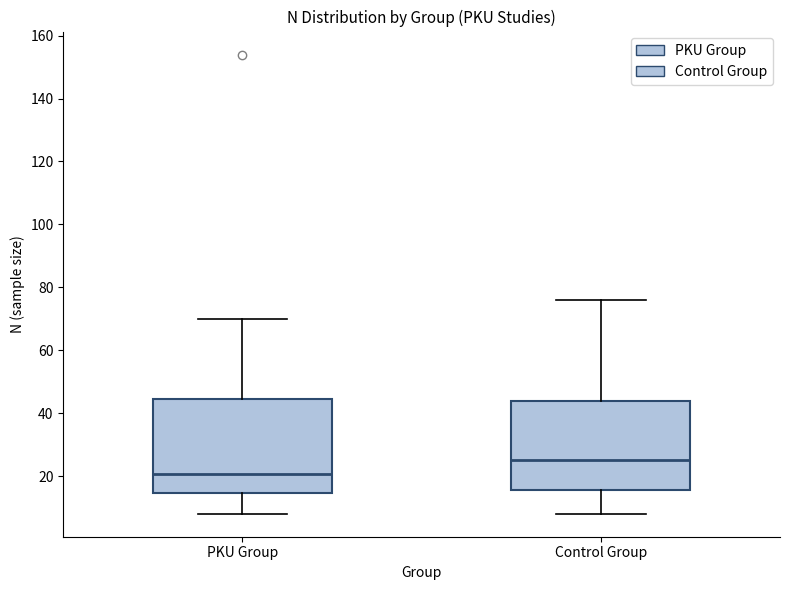

Reading left to right, read every box against the y-axis: the position of its median line, the range the box covers, and the ends of its whiskers. The values are not printed on the chart, so give them approximately, as read against the axis.

PKU Group: median 20, box 14 to 44, whiskers 8 to 70
Control Group: median 26, box 16 to 44, whiskers 8 to 76